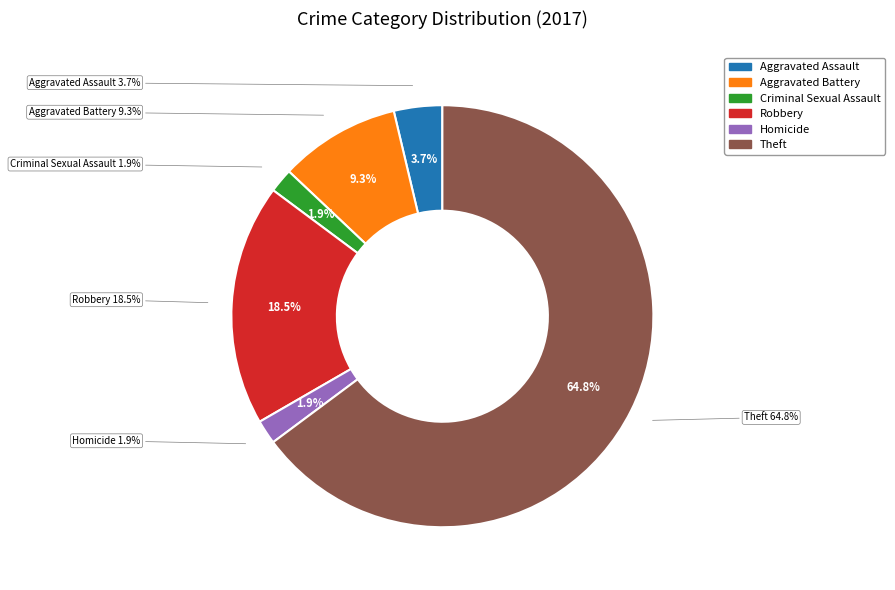

Which slice is the smallest?

Criminal Sexual Assault